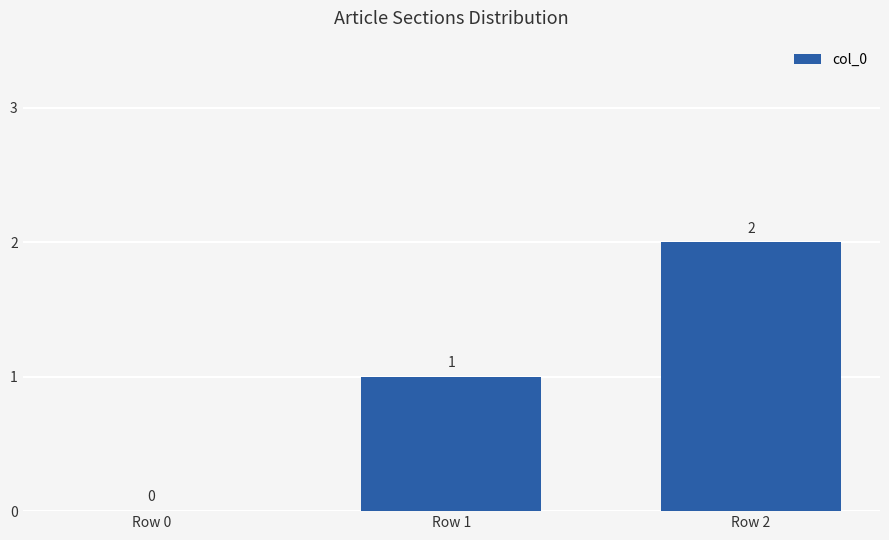

Reading left to right, what are all the values shown in this chart?

Row 0=0	Row 1=1	Row 2=2